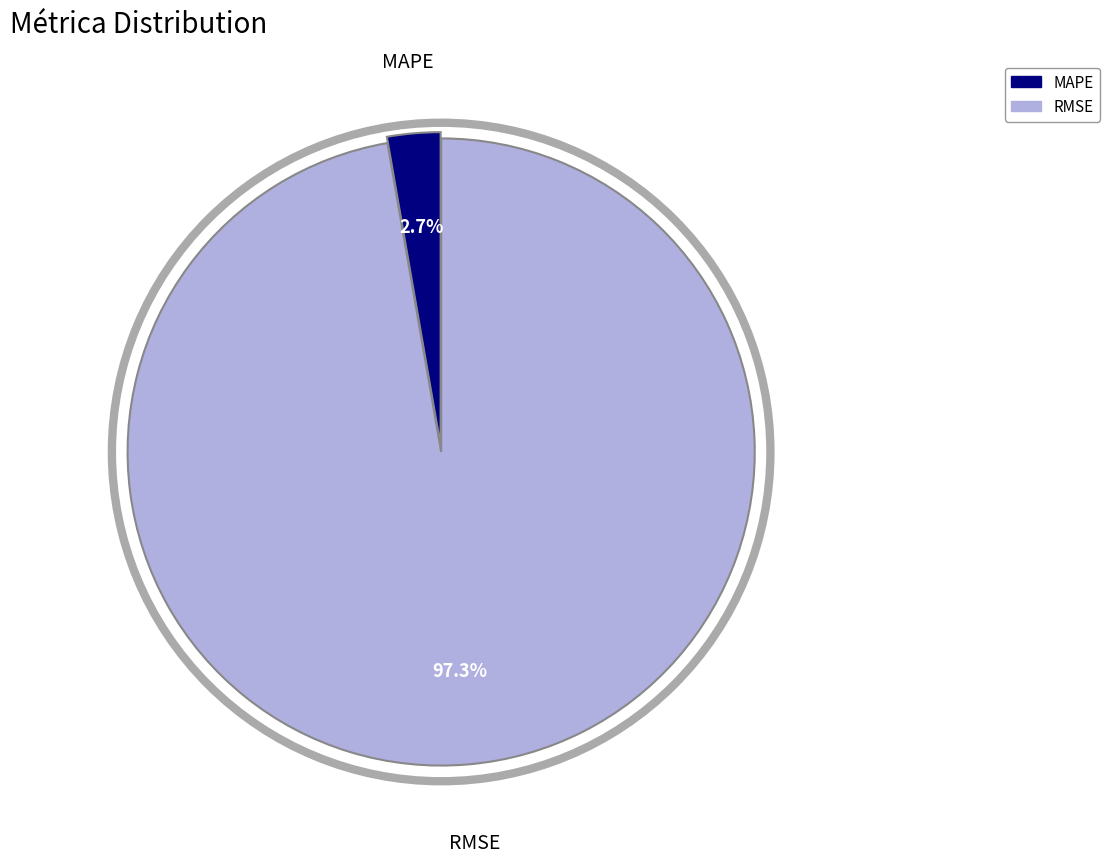

What is the smallest slice in the pie chart?

MAPE